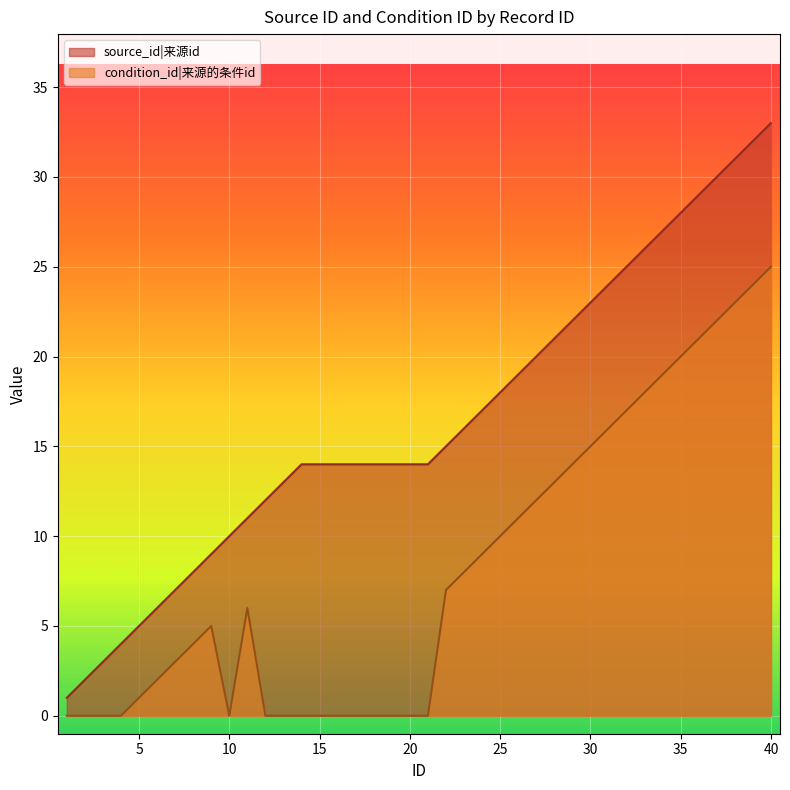

What is the total value across all series at 25?

28